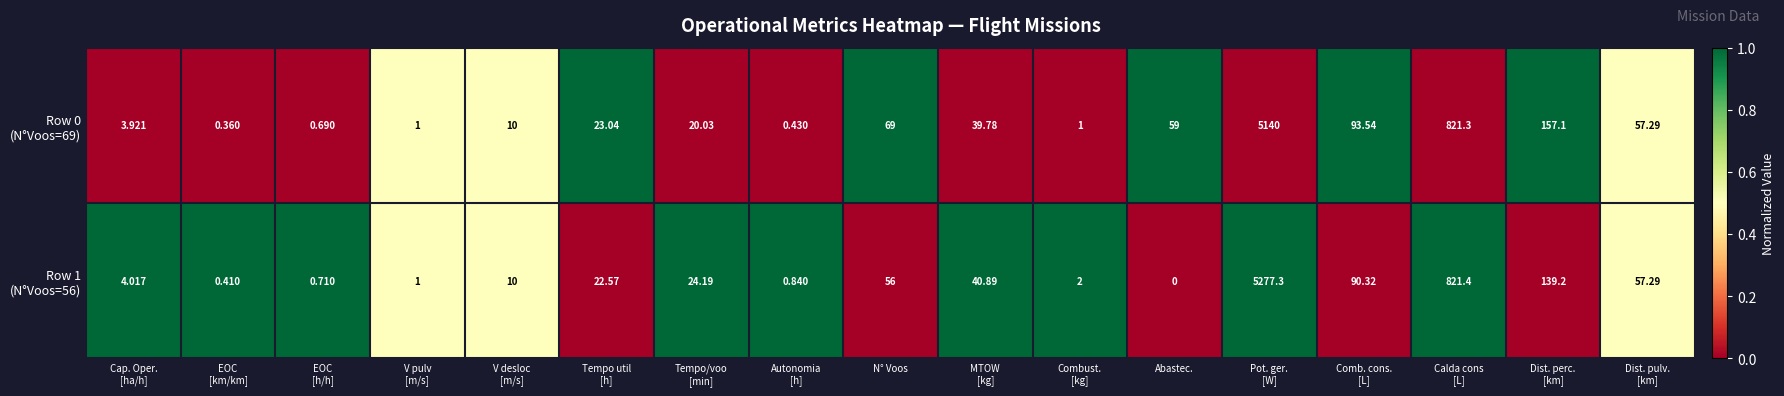

Which label corresponds to the smallest value in the chart?

Abastec.